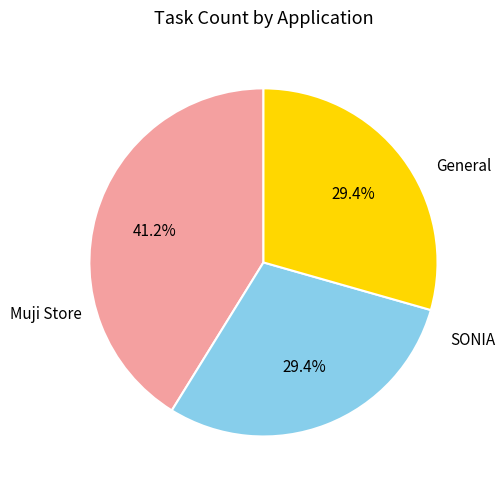

Is there a majority slice in this chart?

No